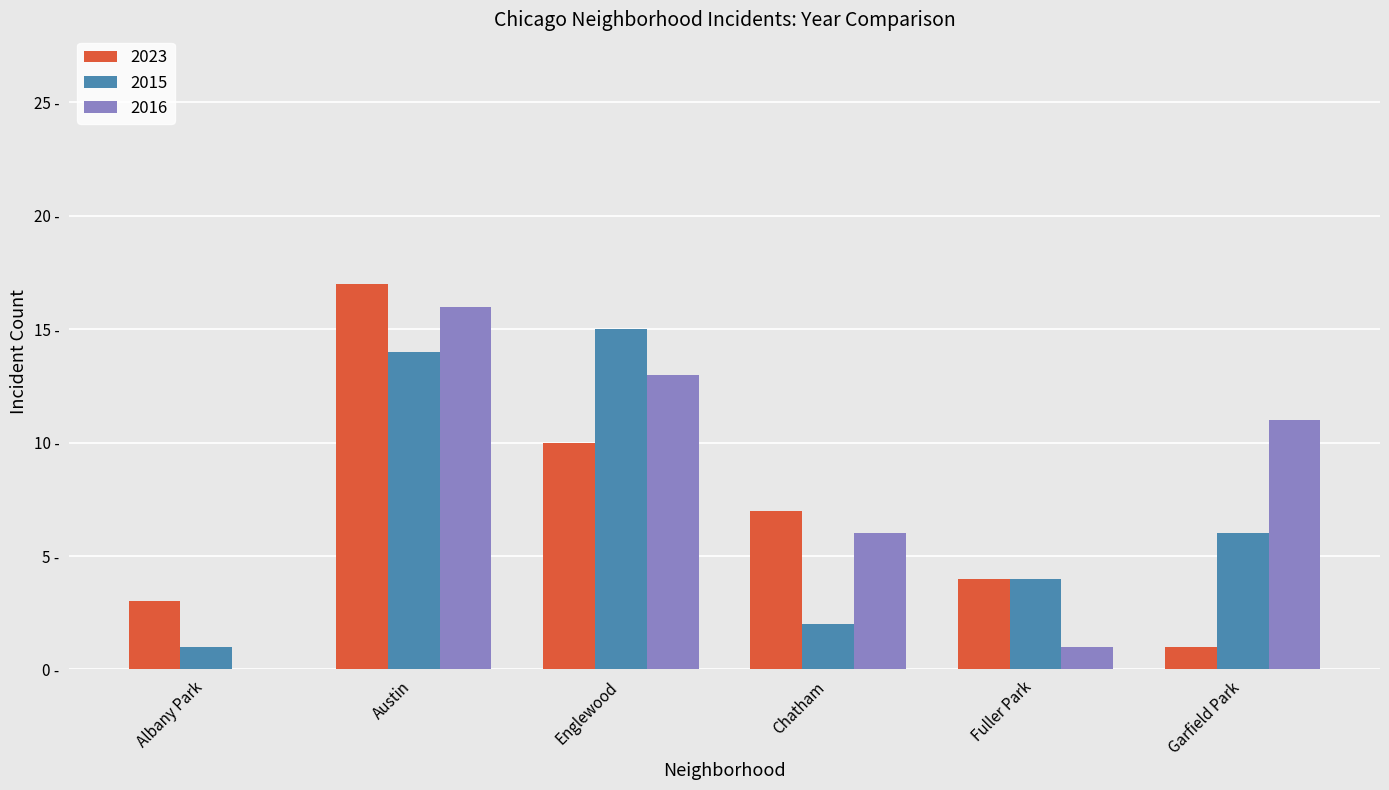

What are all the series names shown in the legend?

2023, 2015, 2016